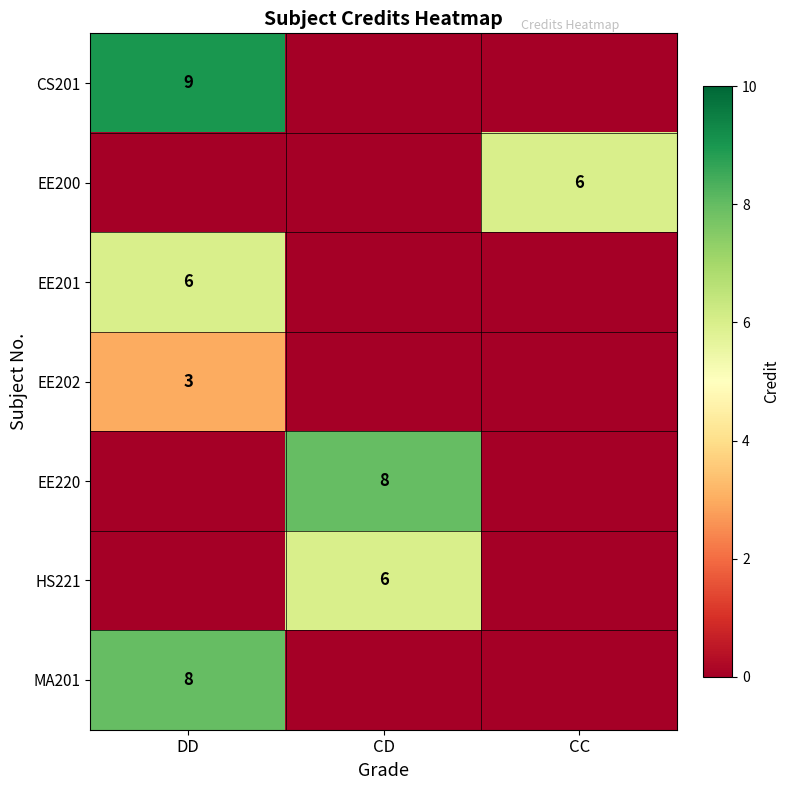

True or false: EE202 has a value of 5 at DD.

False